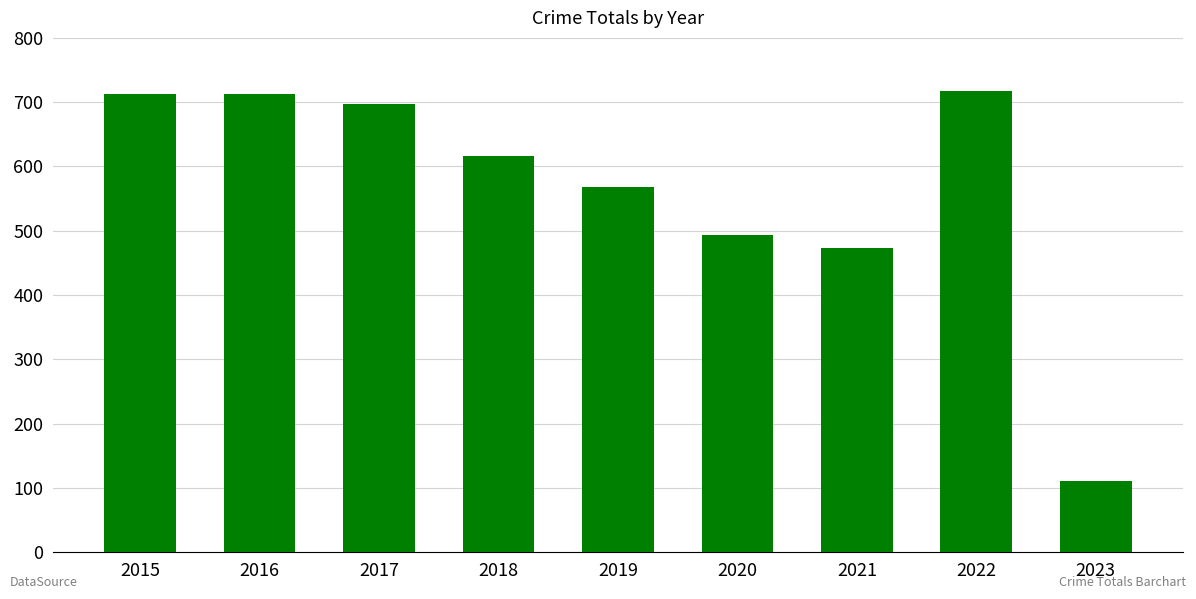

What is the value of the 9th bar from the left?

111